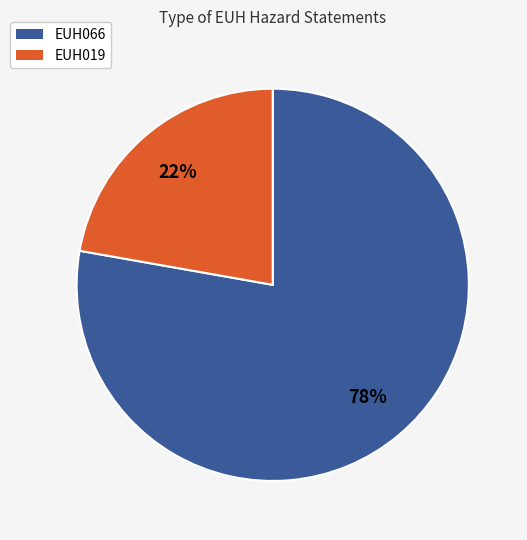

Which slice is the largest?

EUH066